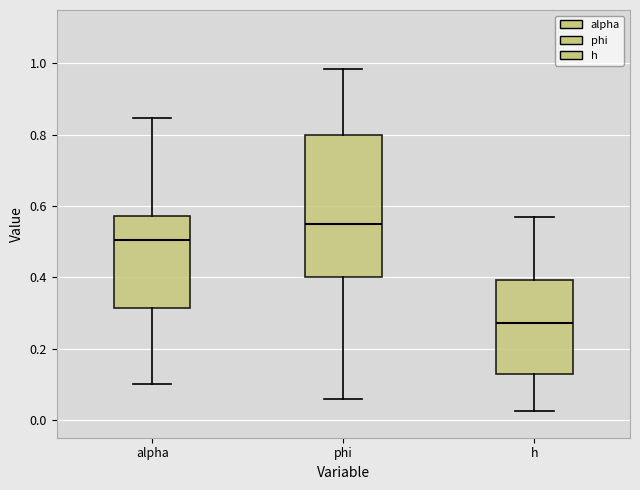

Which box is the tallest, from its lower edge to its upper edge?

phi